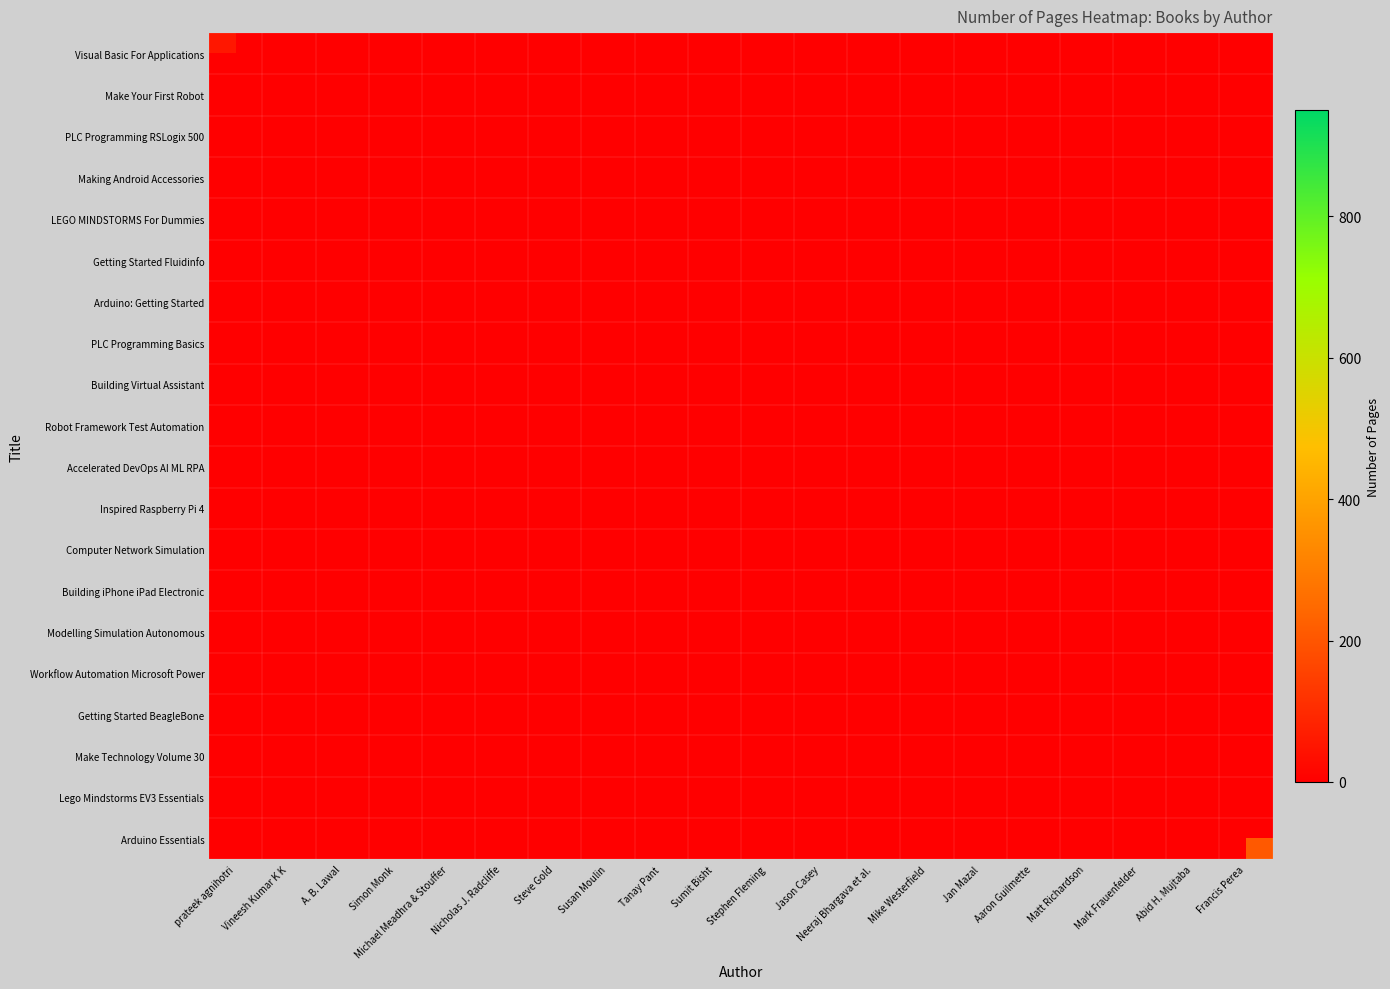

Rank the categories by Inspired Raspberry Pi 4 value from lowest to highest.

prateek agnihotri, Vineesh Kumar K K, A. B. Lawal, Simon Monk, Michael Meadhra & Stouffer, Nicholas J. Radcliffe, Steve Gold, Susan Moulin, Tanay Pant, Sumit Bisht, Stephen Fleming, Jason Casey, Neeraj Bhargava et al., Mike Westerfield, Jan Mazal, Aaron Guilmette, Matt Richardson, Mark Frauenfelder, Abid H. Mujtaba, Francis Perea